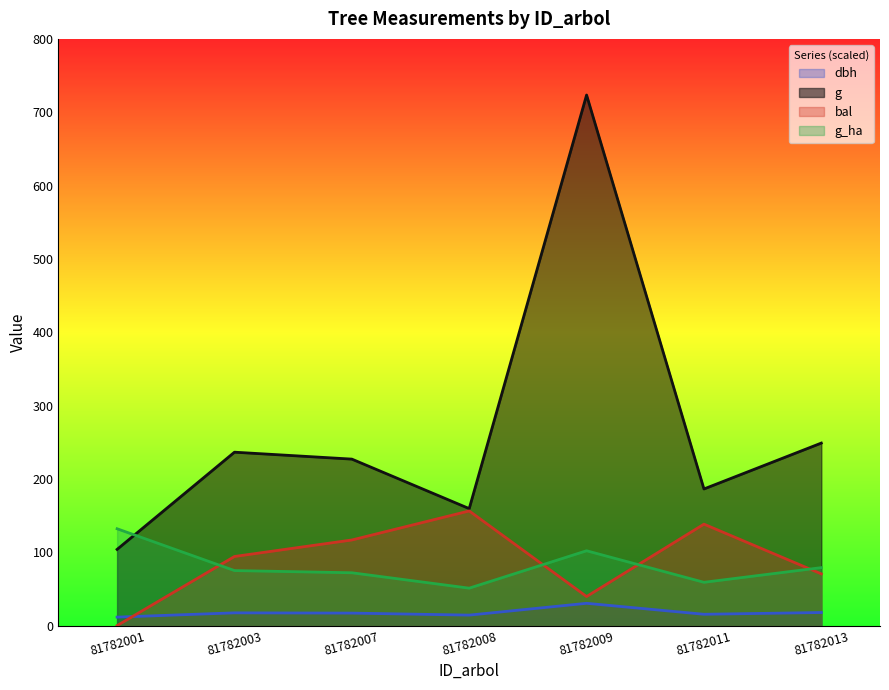

What is the total value across all series at 81782009?

895.4